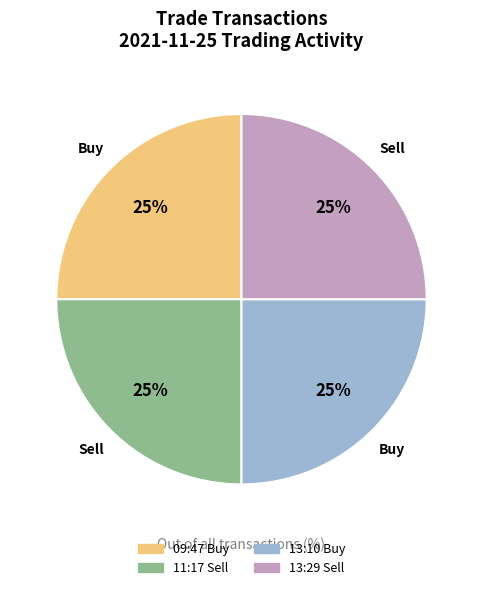

To the nearest percent, what is the average slice percentage?

25%